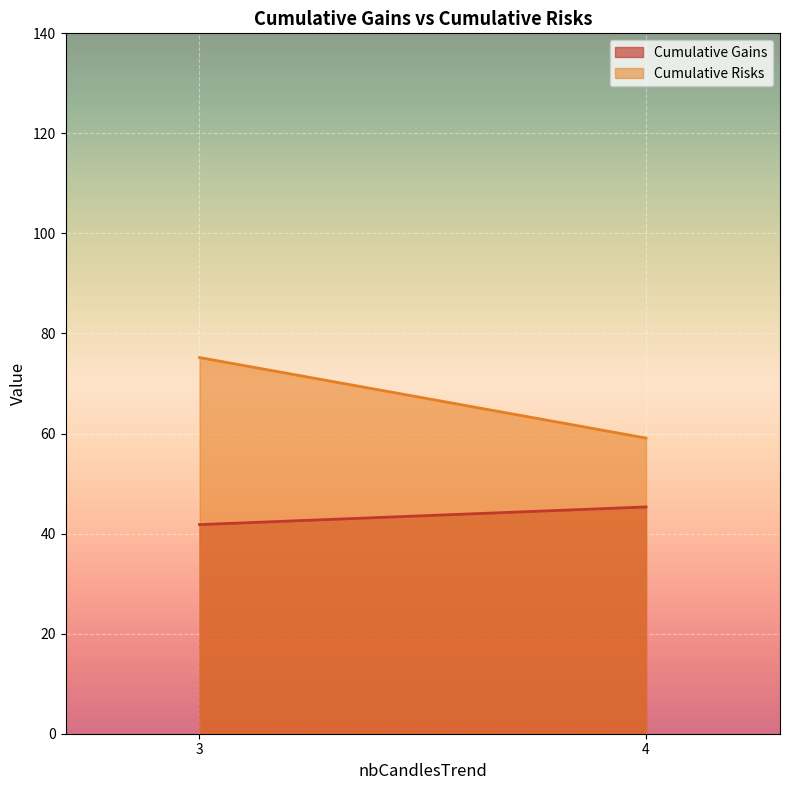

Rank the categories by Cumulative Gains value from lowest to highest.

3, 4